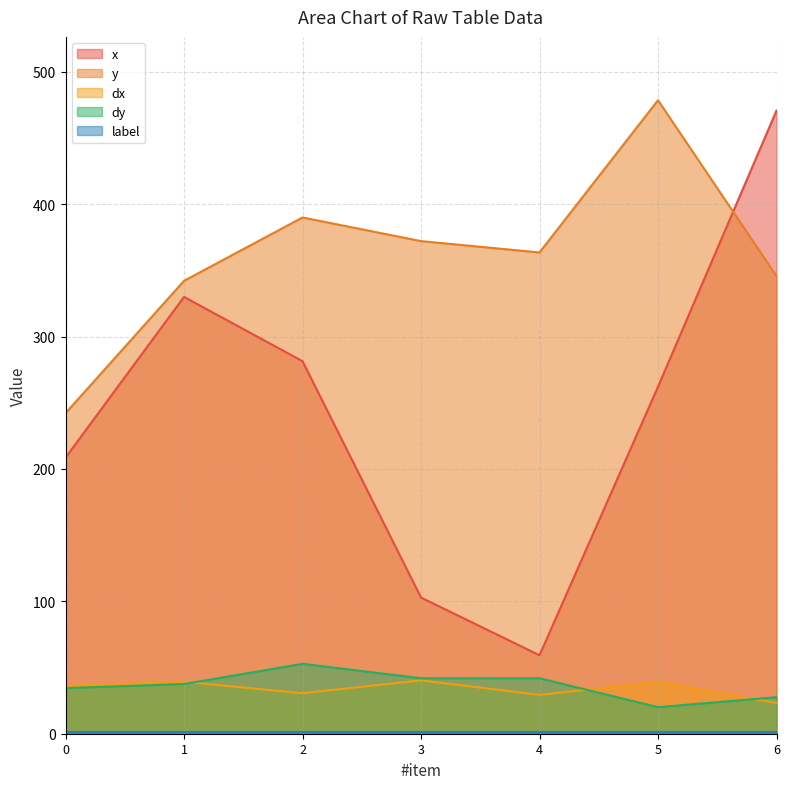

Which series has the widest spread of values?

x